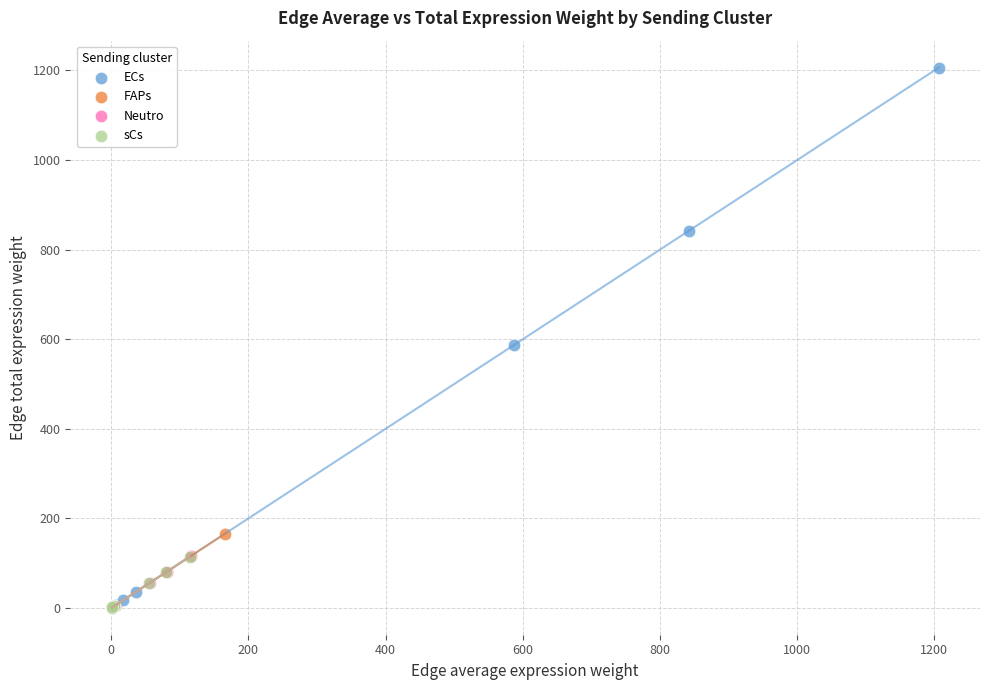

Which series contains the highest Y value?

ECs